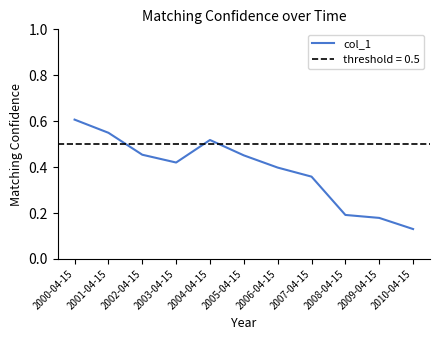

What is the difference between the maximum and minimum values?

0.5